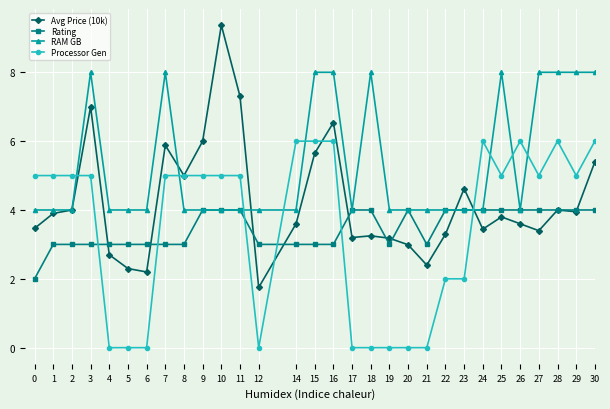

True or false: RAM GB has a value of 4.5 at 25.

False